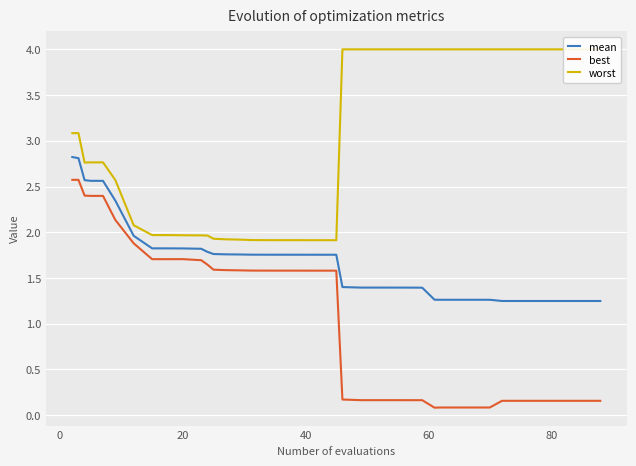

In worst, how many points are lower than both neighbors (excluding endpoints)?

2